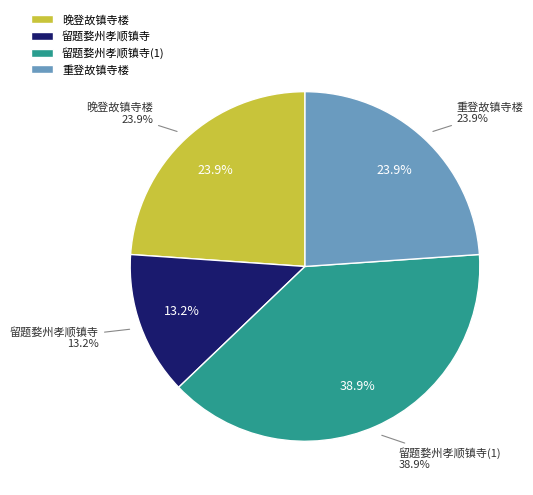

True or false: 留题婺州孝顺镇寺 accounts for 1% of the total.

False